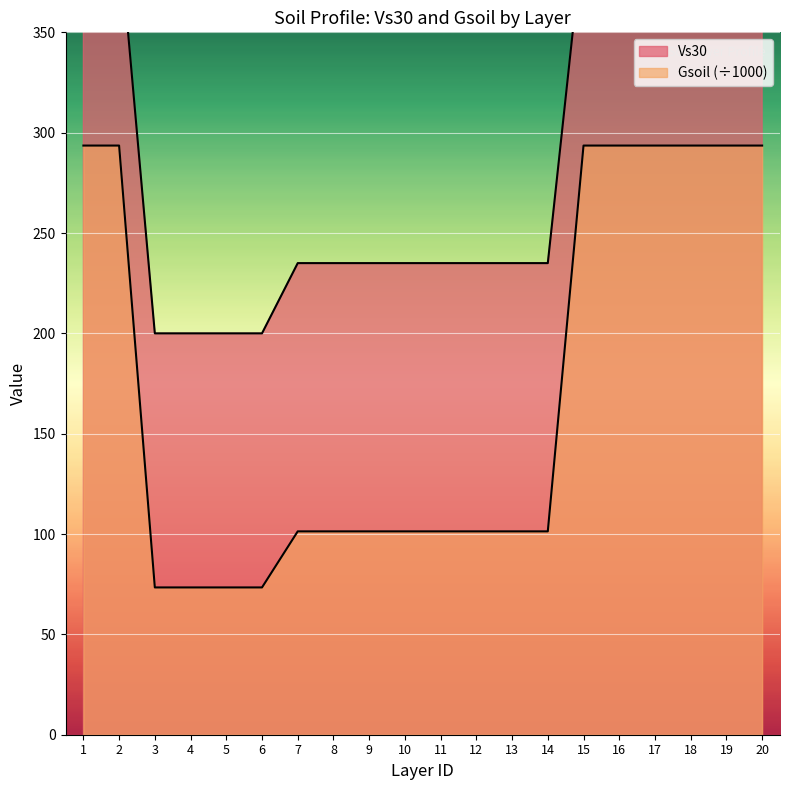

True or false: Vs30 has more than 2 interior local peaks.

False